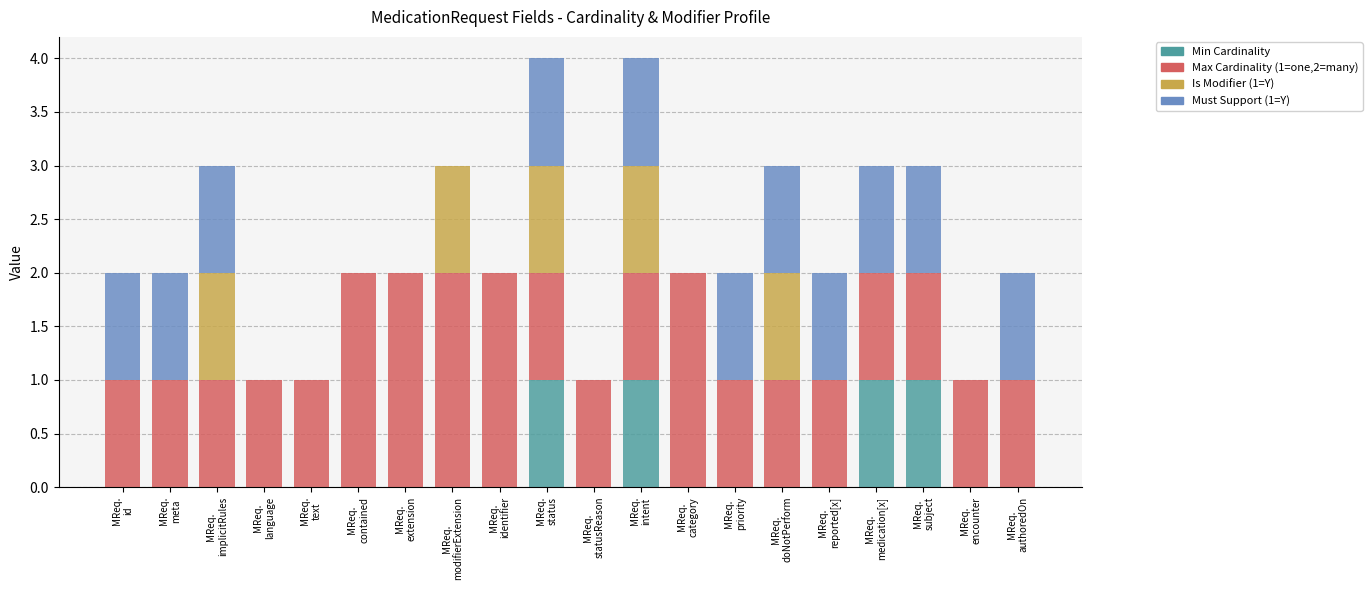

The value of Min Cardinality at MReq.
extension is 0. True or false?

True